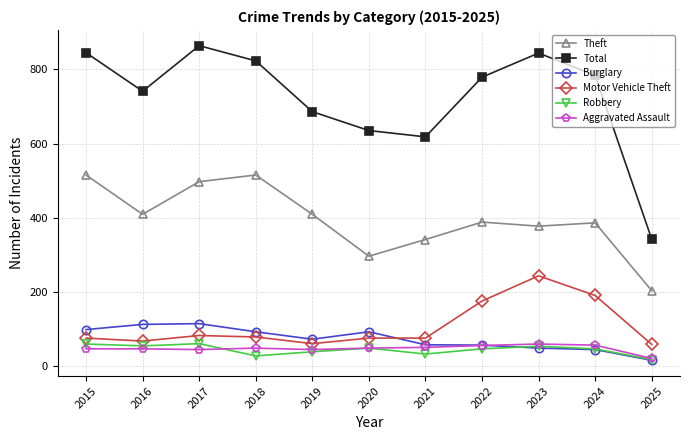

Where does the Robbery series first go above 46?

2015